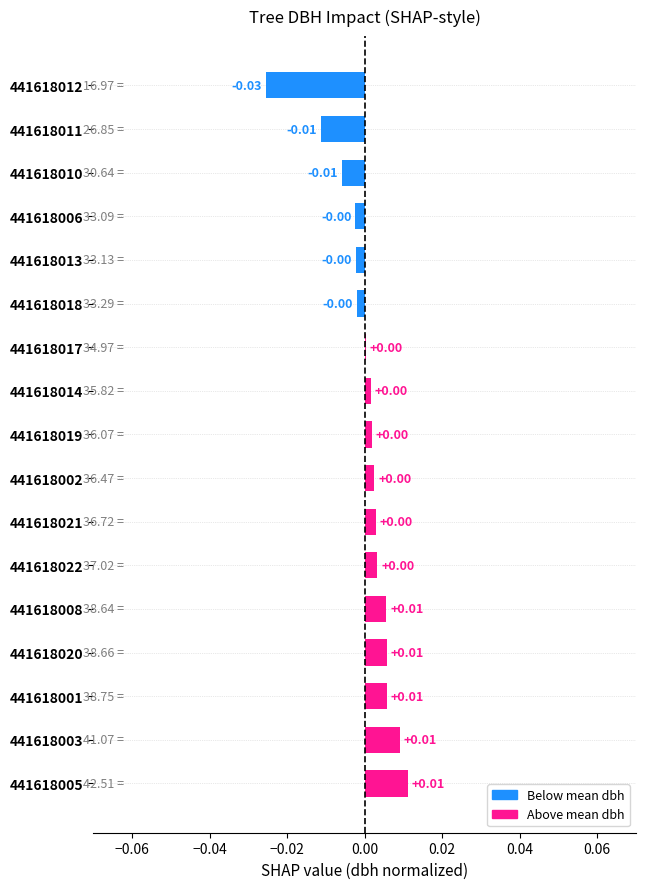

Between 441618002 and 441618005, which is larger?

441618005